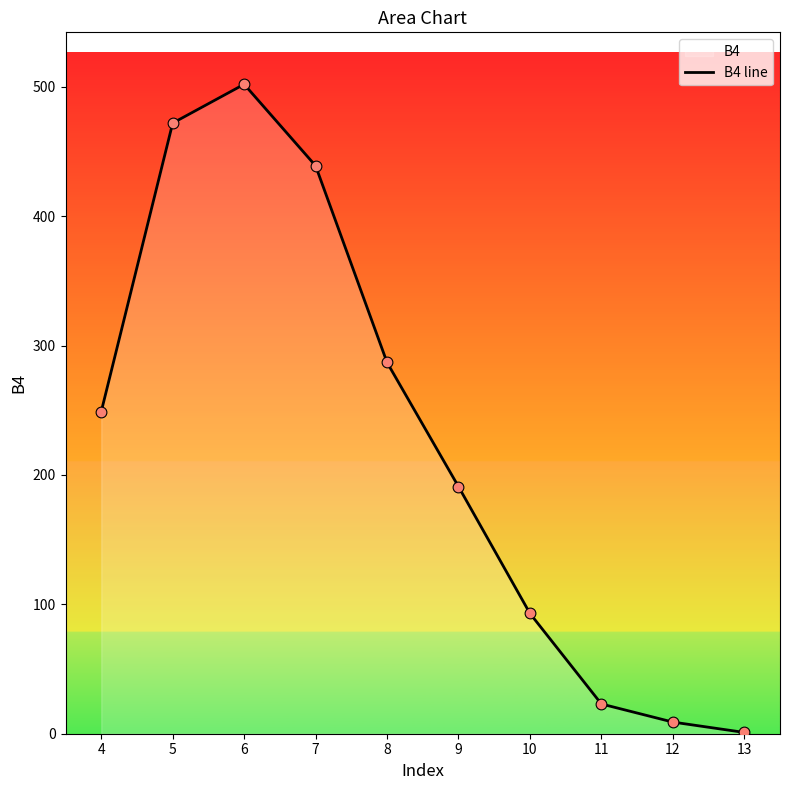

Which has a higher value, 5 or 13?

5